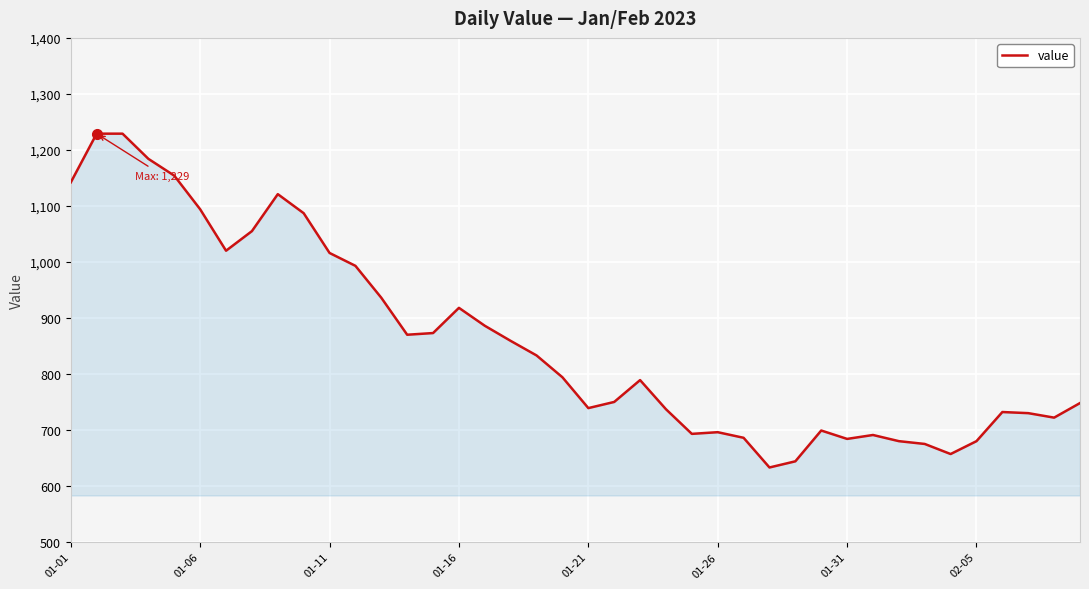

What is the minimum value shown in the chart?

633